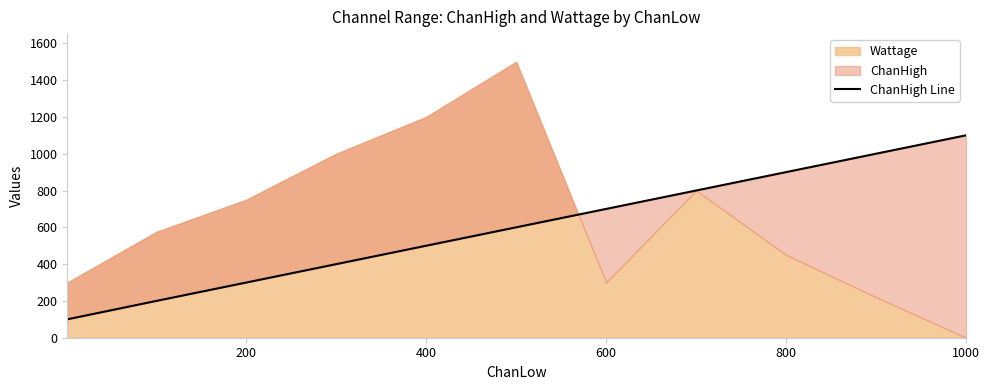

What is the sum of all values?

6600